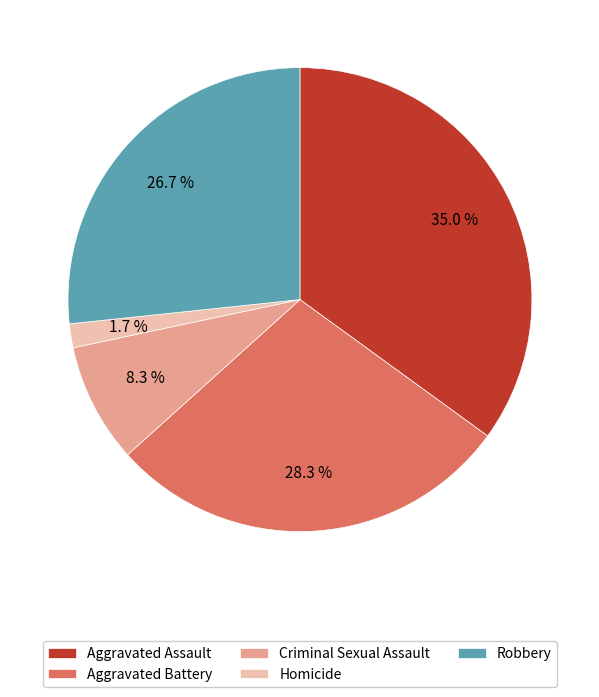

Rank the categories by value from lowest to highest.

Homicide, Criminal Sexual Assault, Robbery, Aggravated Battery, Aggravated Assault